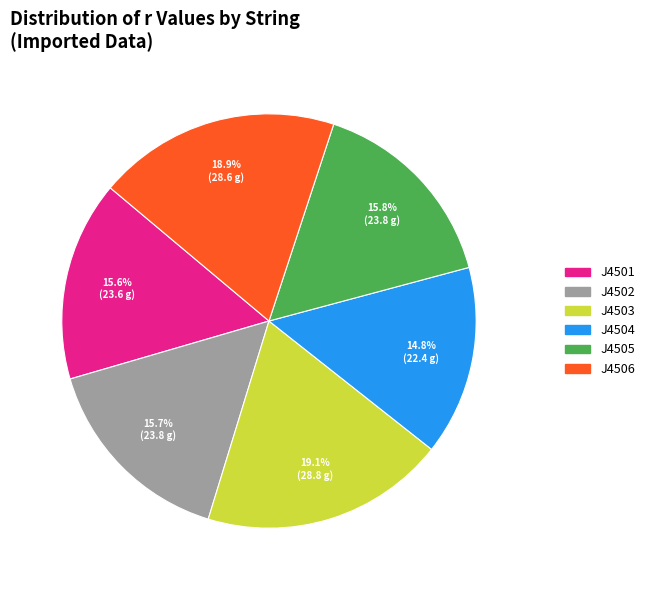

Do J4504 and J4502 together represent more than half of the pie?

No